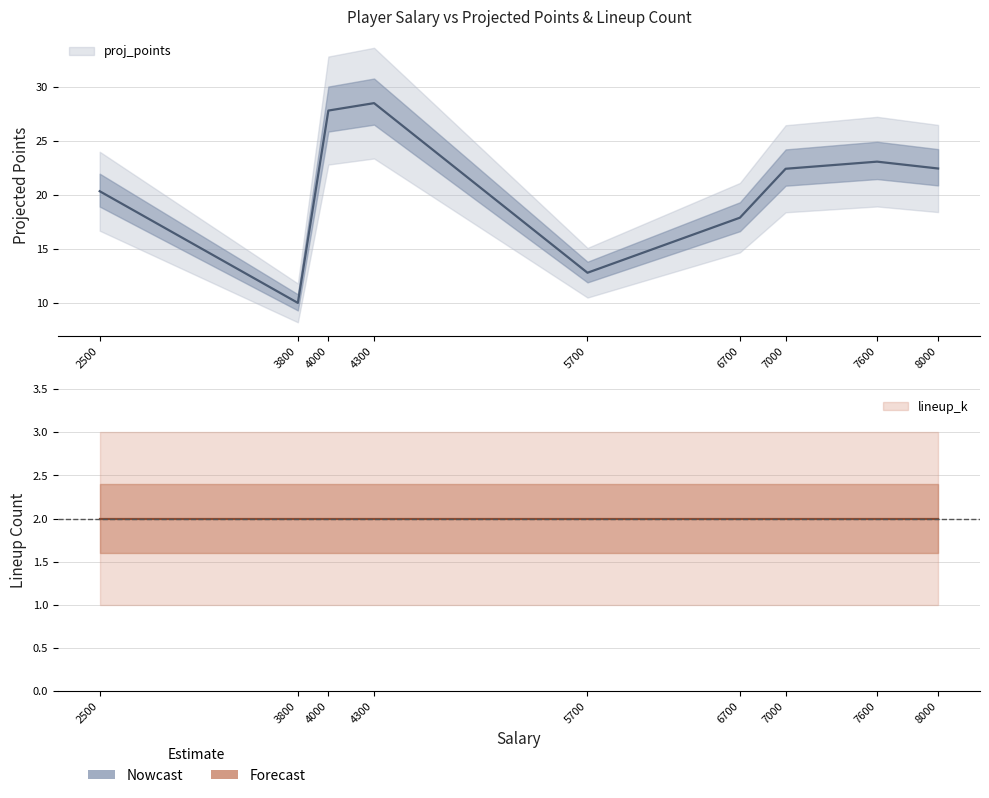

How many interior local peaks (higher than both neighbors) does the data have?

2